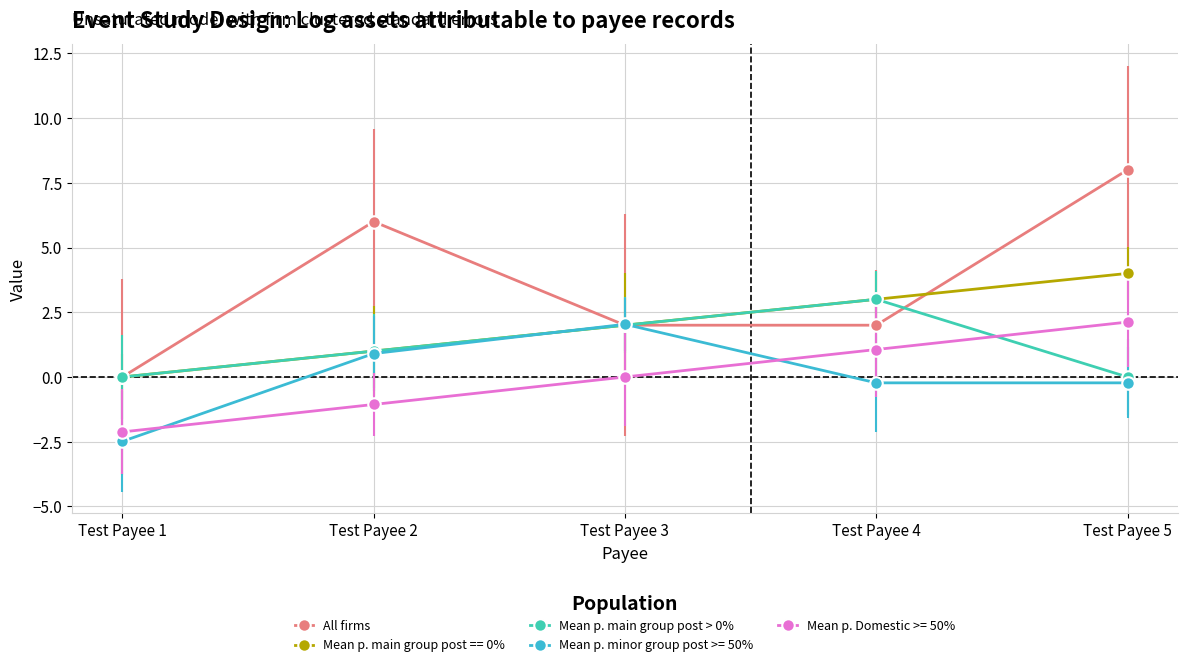

How many intersections are there between Mean p. main group post > 0% and All firms?

1